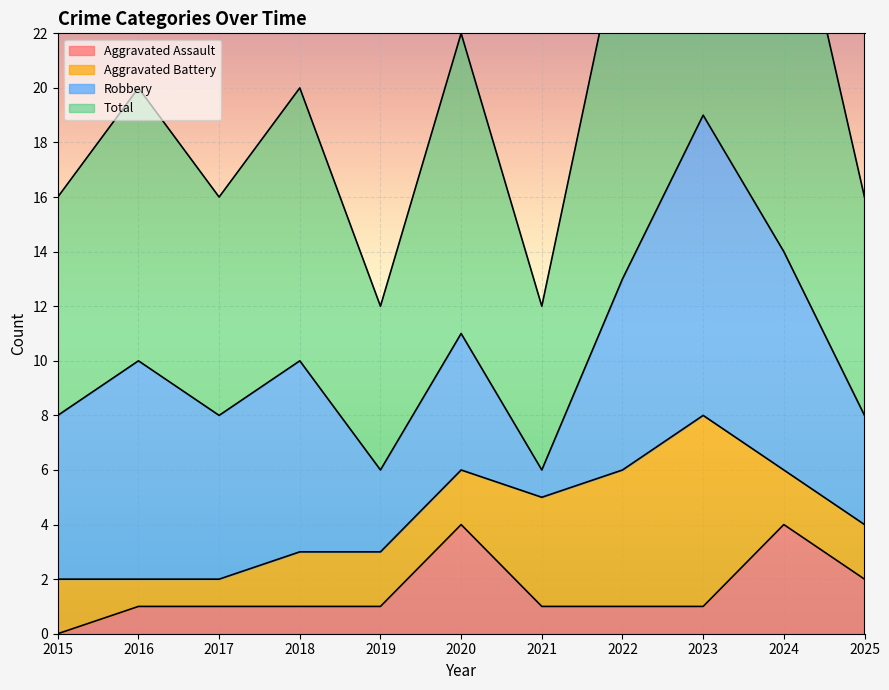

What is the difference between the maximum and second lowest values in the Total series?

26